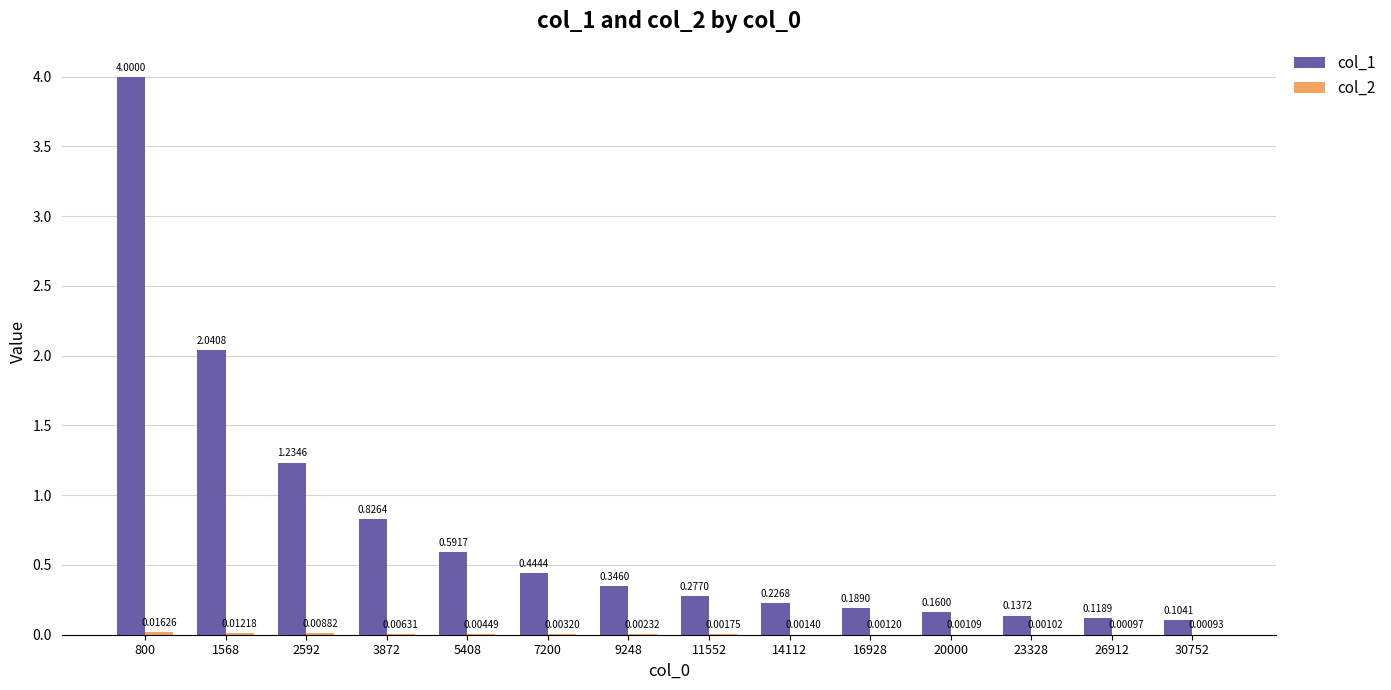

Which series has the largest total across all categories?

col_1